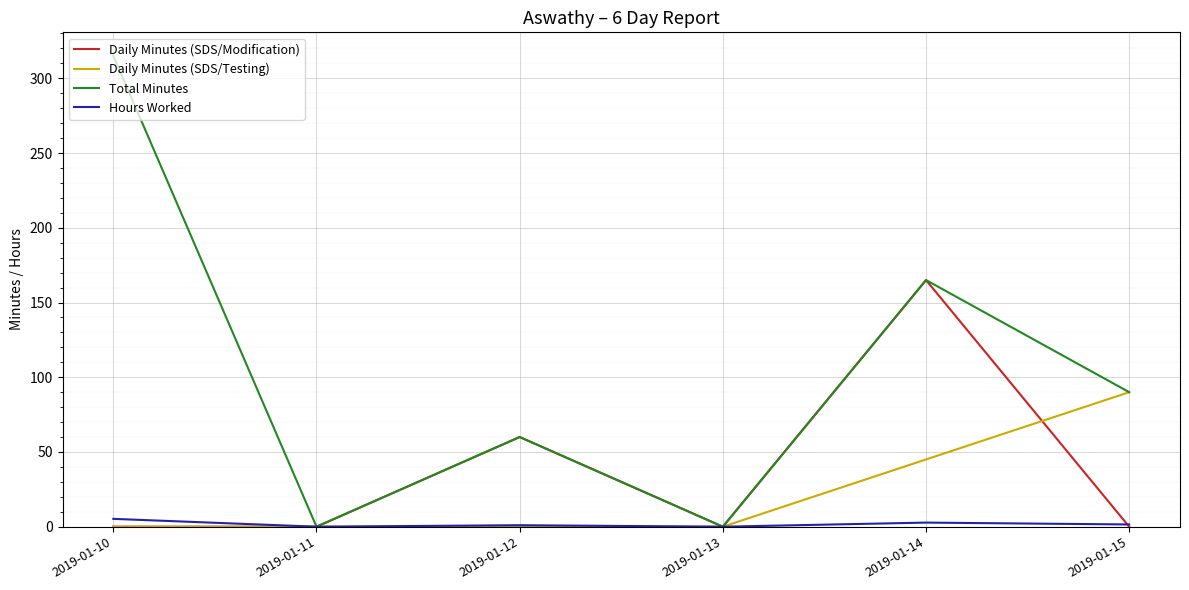

Which series changed the most between 2019-01-10 and 2019-01-11?

Total Minutes